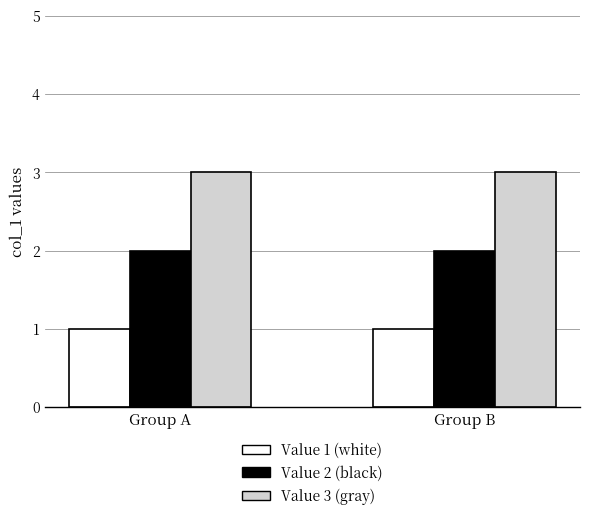

List the series in order of their overall mean, lowest first.

Value 1 (white), Value 2 (black), Value 3 (gray)